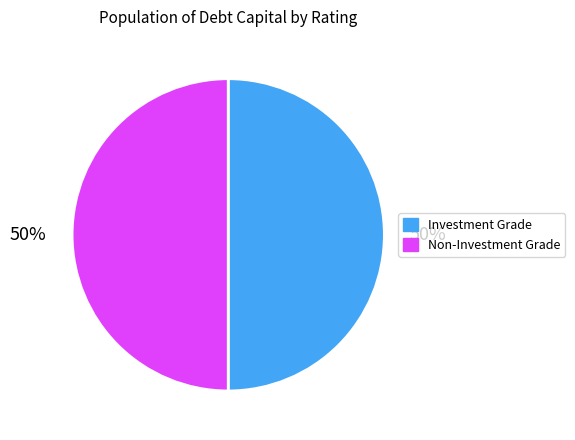

True or false: Investment Grade accounts for 50% of the total.

True